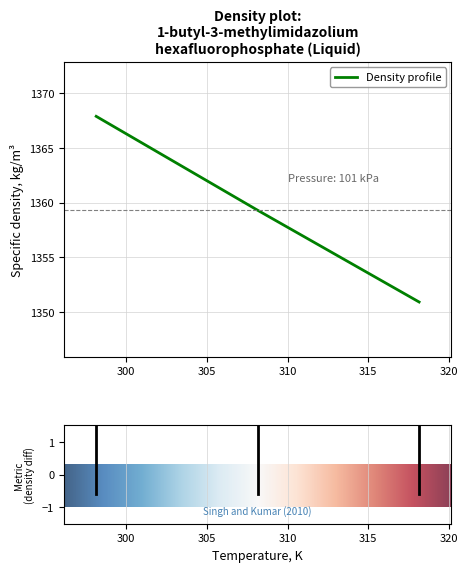

What is the average value?

1359.4